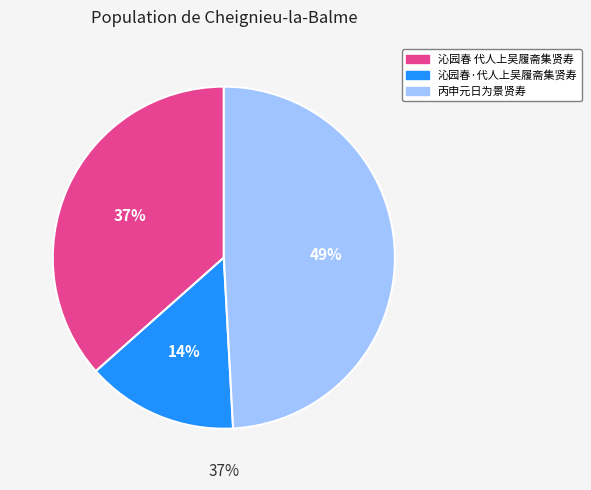

Does any single category account for the majority?

No